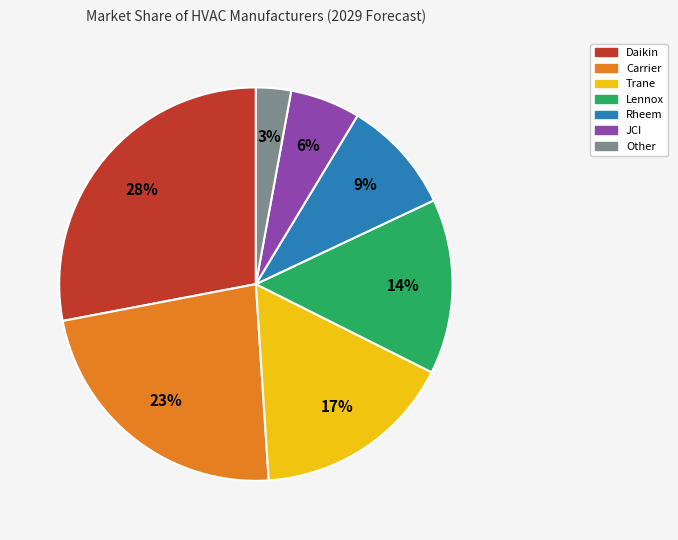

Count the number of slices in the pie.

7